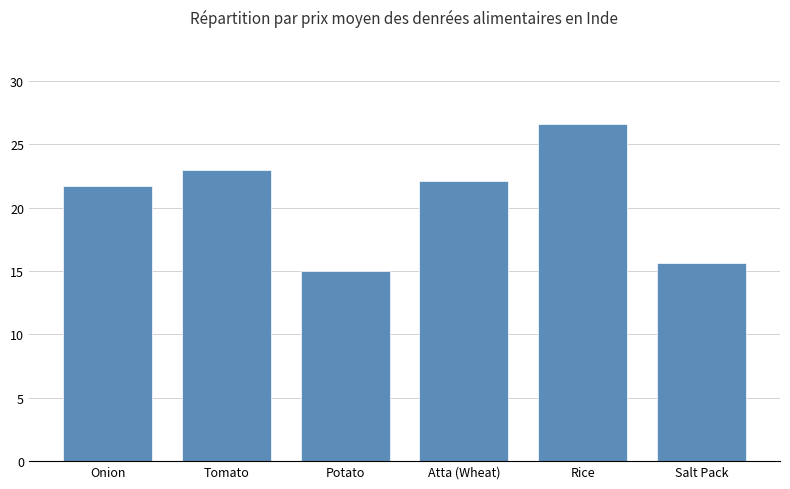

List the labels in order of value, smallest first.

Potato, Salt Pack, Onion, Atta (Wheat), Tomato, Rice